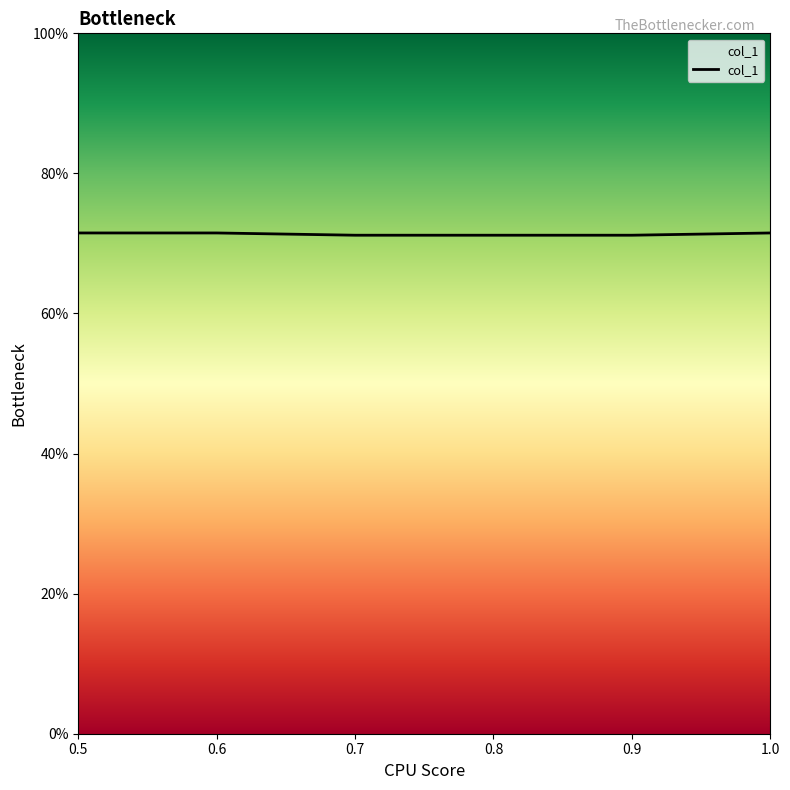

Rank the categories by value from highest to lowest.

0.5, 0.6, 1.0, 0.7, 0.8, 0.9